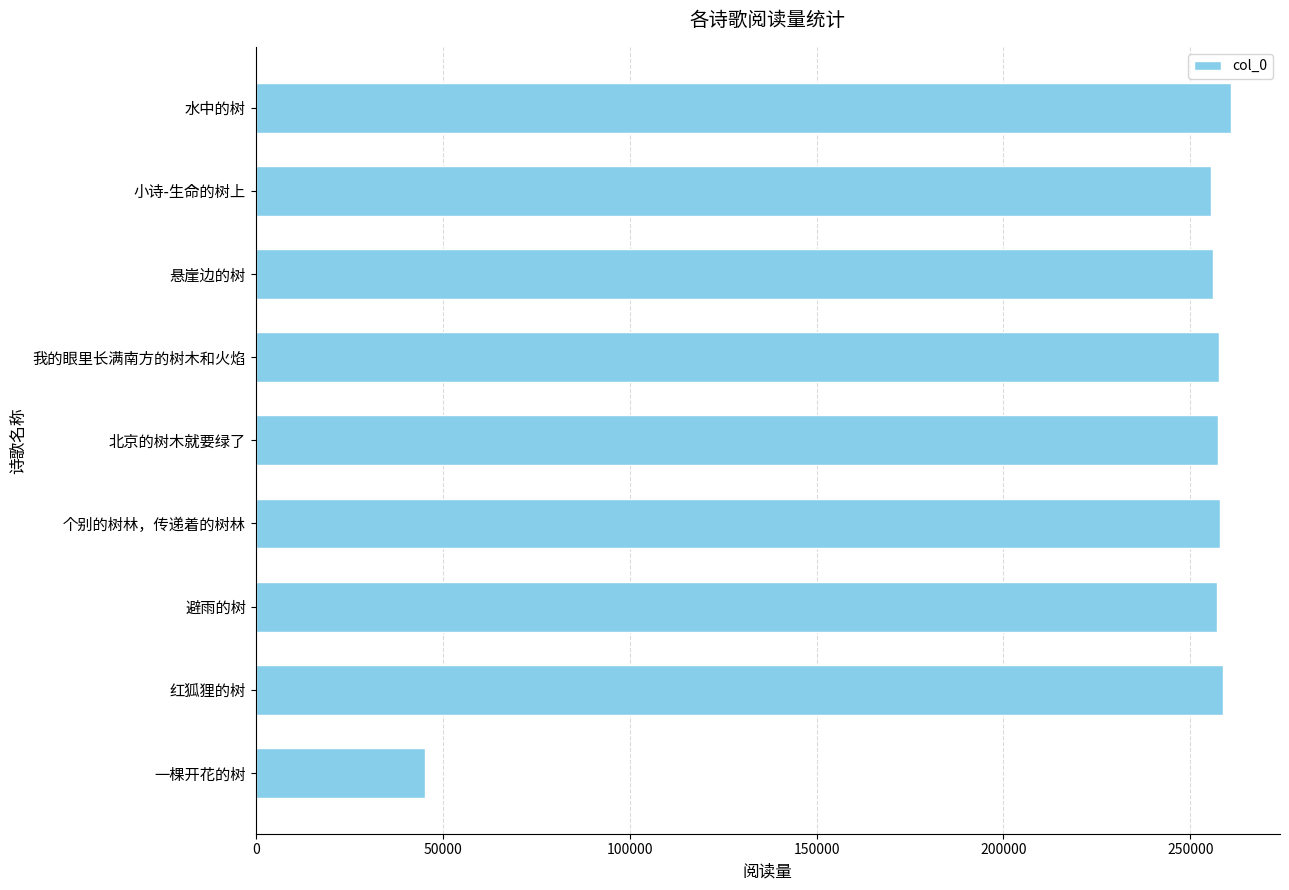

Approximately how many times larger is the value at 红狐狸的树 compared to 小诗-生命的树上?

1.0